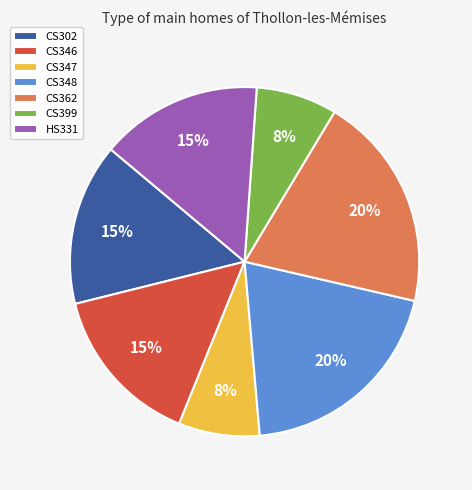

To the nearest percent, what is the difference between the largest and smallest slice percentages?

12%